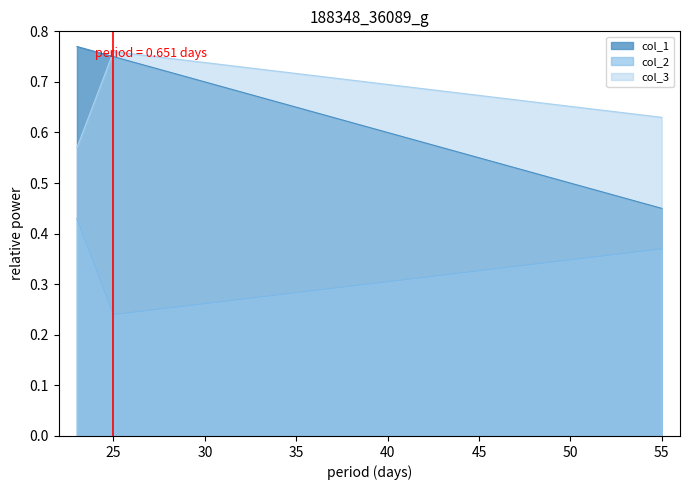

List the series in order of their peak value, lowest first.

col_2, col_3, col_1